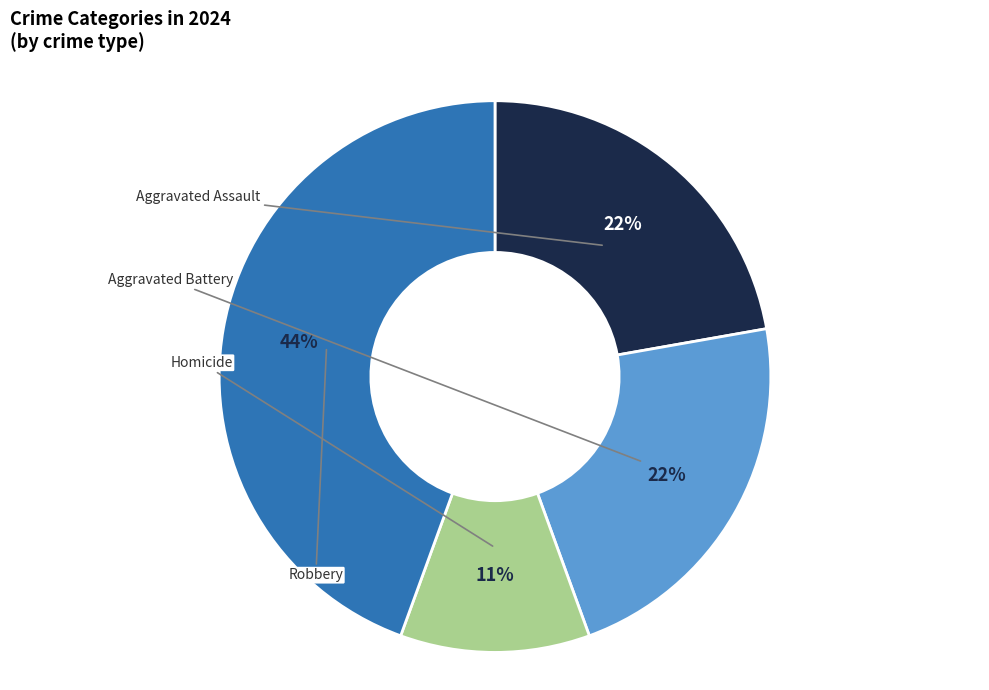

To the nearest percent, what is the difference between the largest and smallest slice percentages?

33%